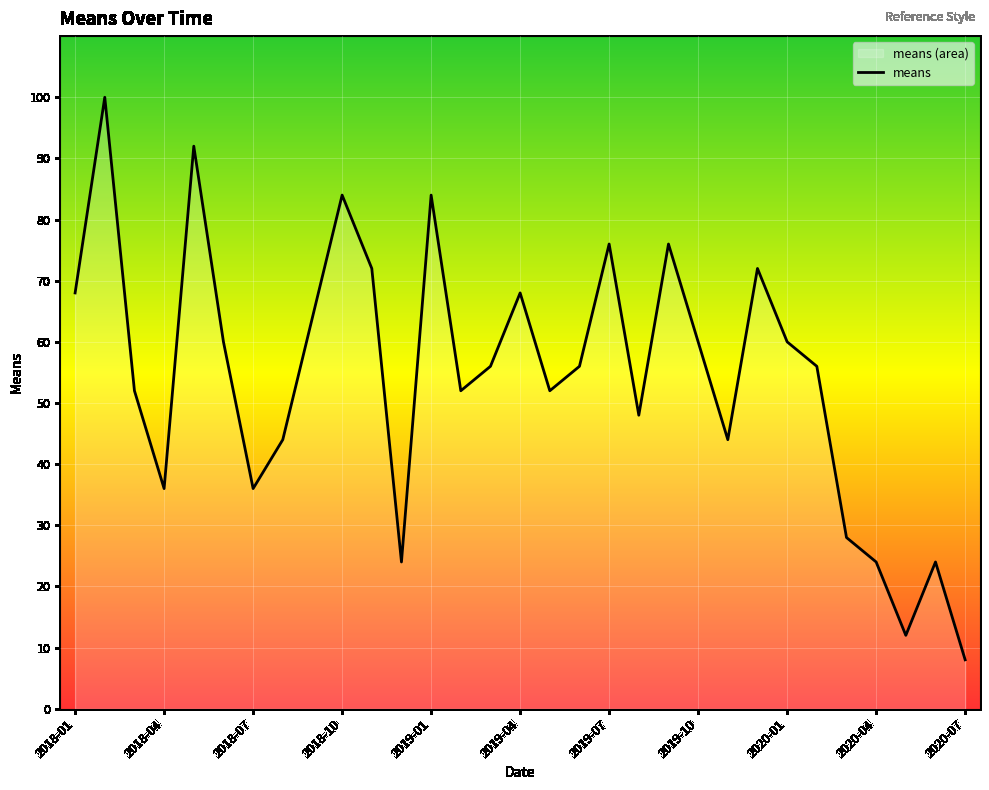

Is this an area chart (filled region under the line)?

No